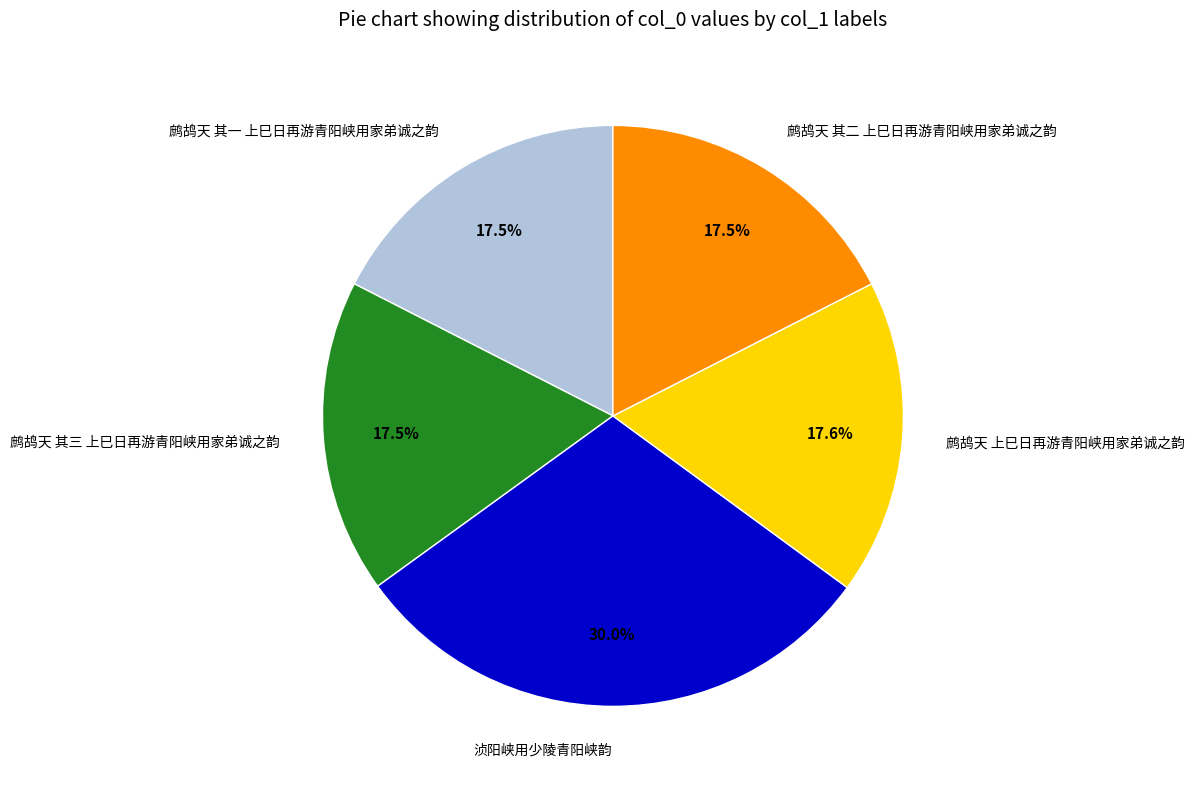

Does 鹧鸪天 其一 上巳日再游青阳峡用家弟诚之韵 account for over 50% of the chart?

No